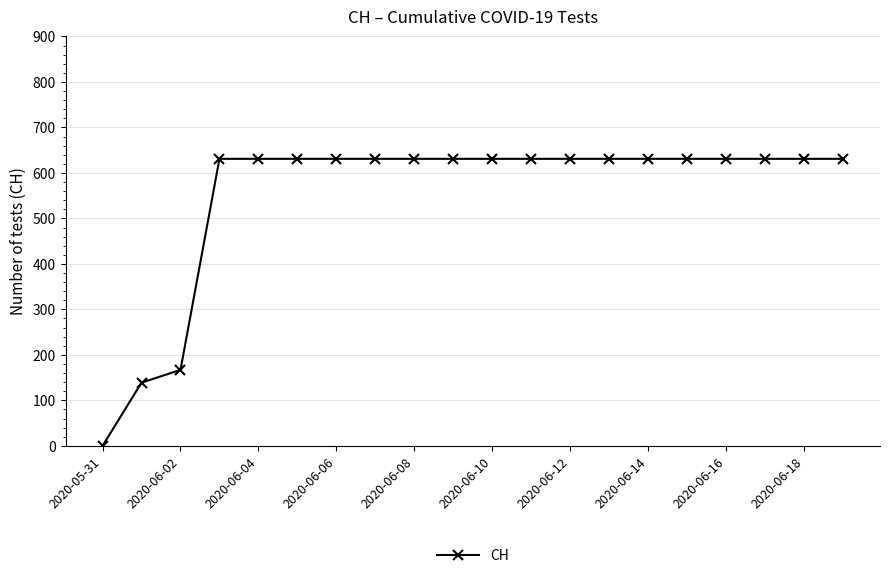

What is the difference between the second highest and minimum values?

631